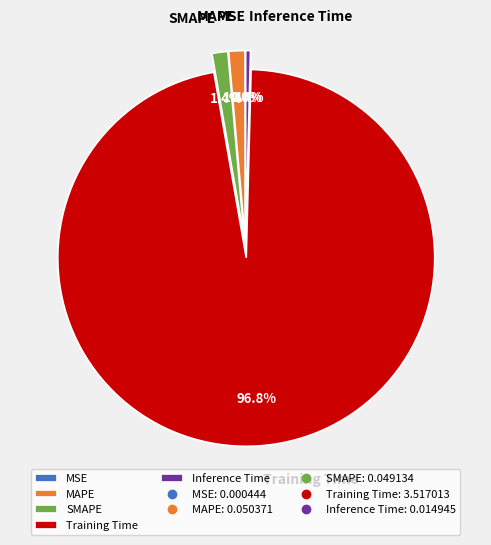

Is there a majority slice in this chart?

Yes